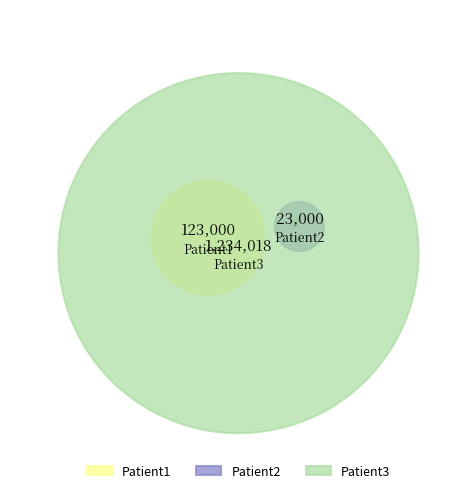

How many slices are in this pie chart?

3